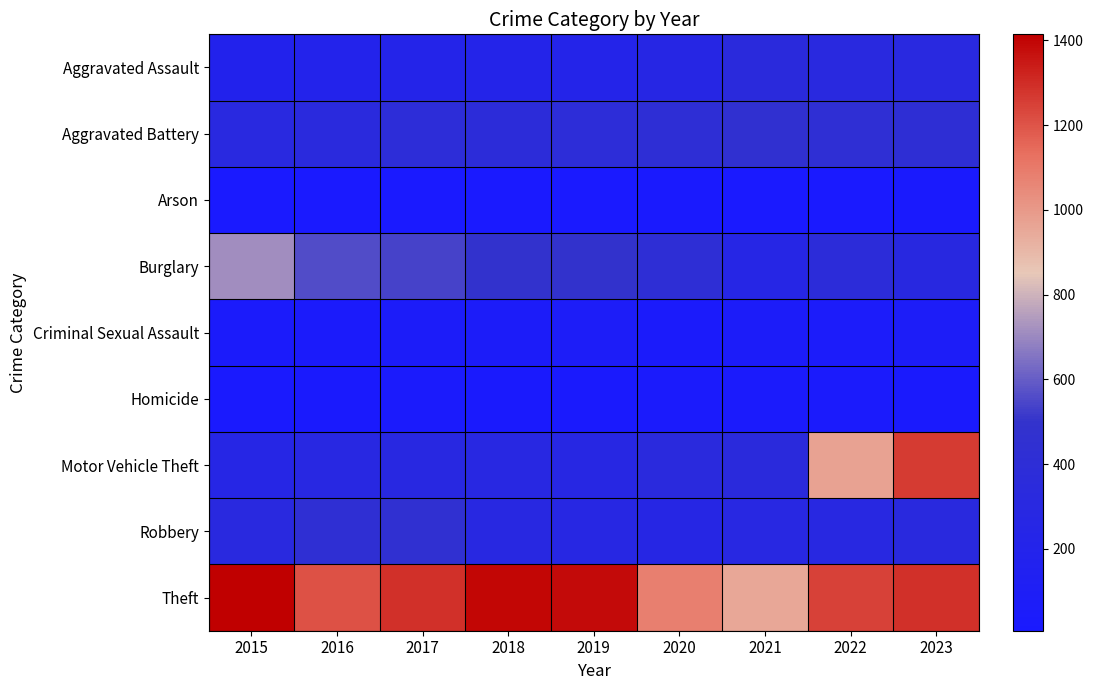

List the series in order of their peak value, highest first.

Theft, Motor Vehicle Theft, Burglary, Aggravated Battery, Robbery, Aggravated Assault, Criminal Sexual Assault, Homicide, Arson